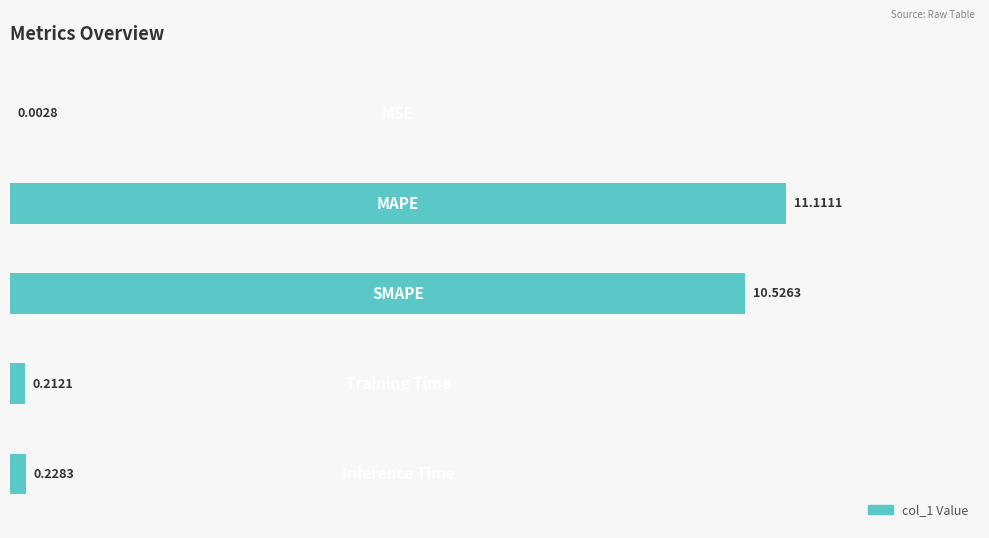

What is the sum of all values?

22.1